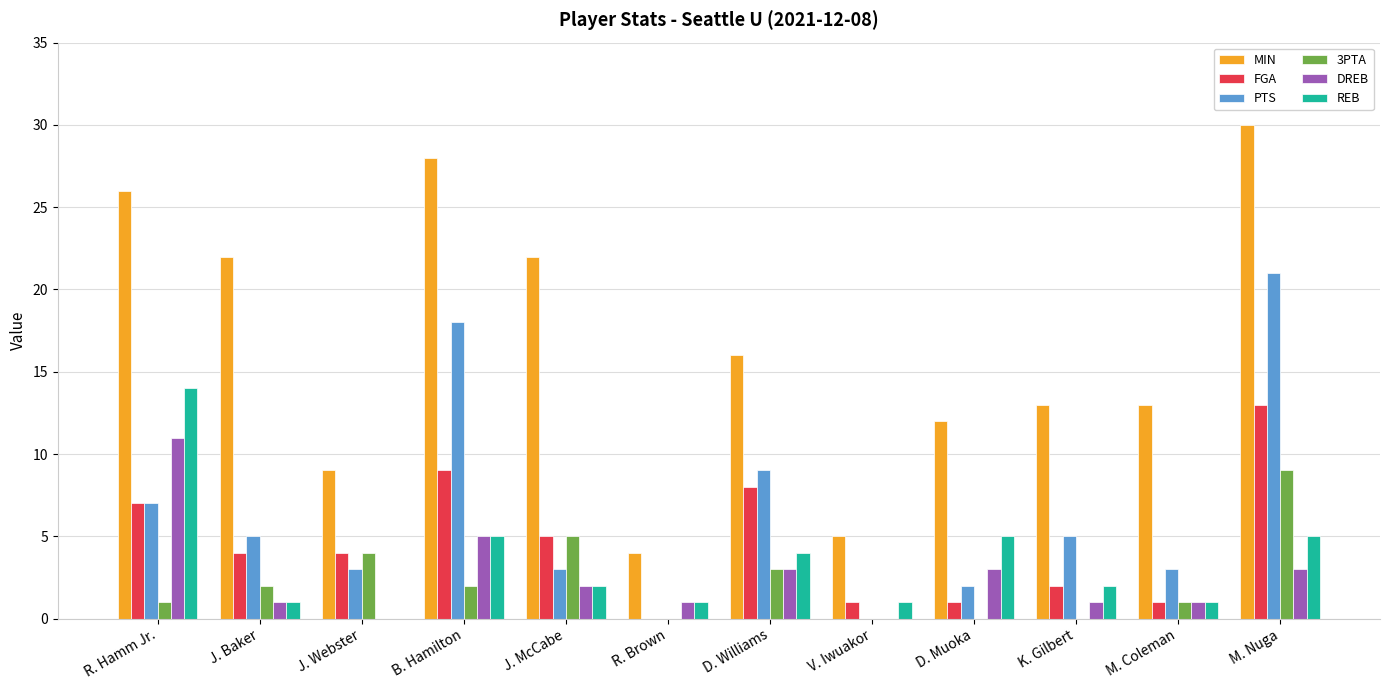

The value of 3PTA at R. Brown is 0. True or false?

True